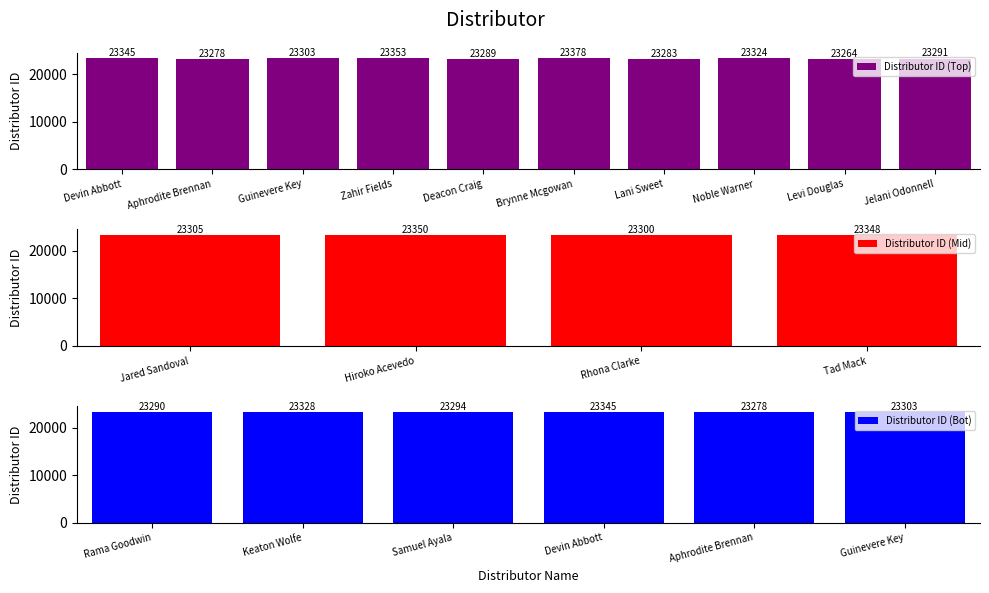

What is the sum of the Distributor ID (Top) values at Aphrodite Brennan and Guinevere Key?

46581